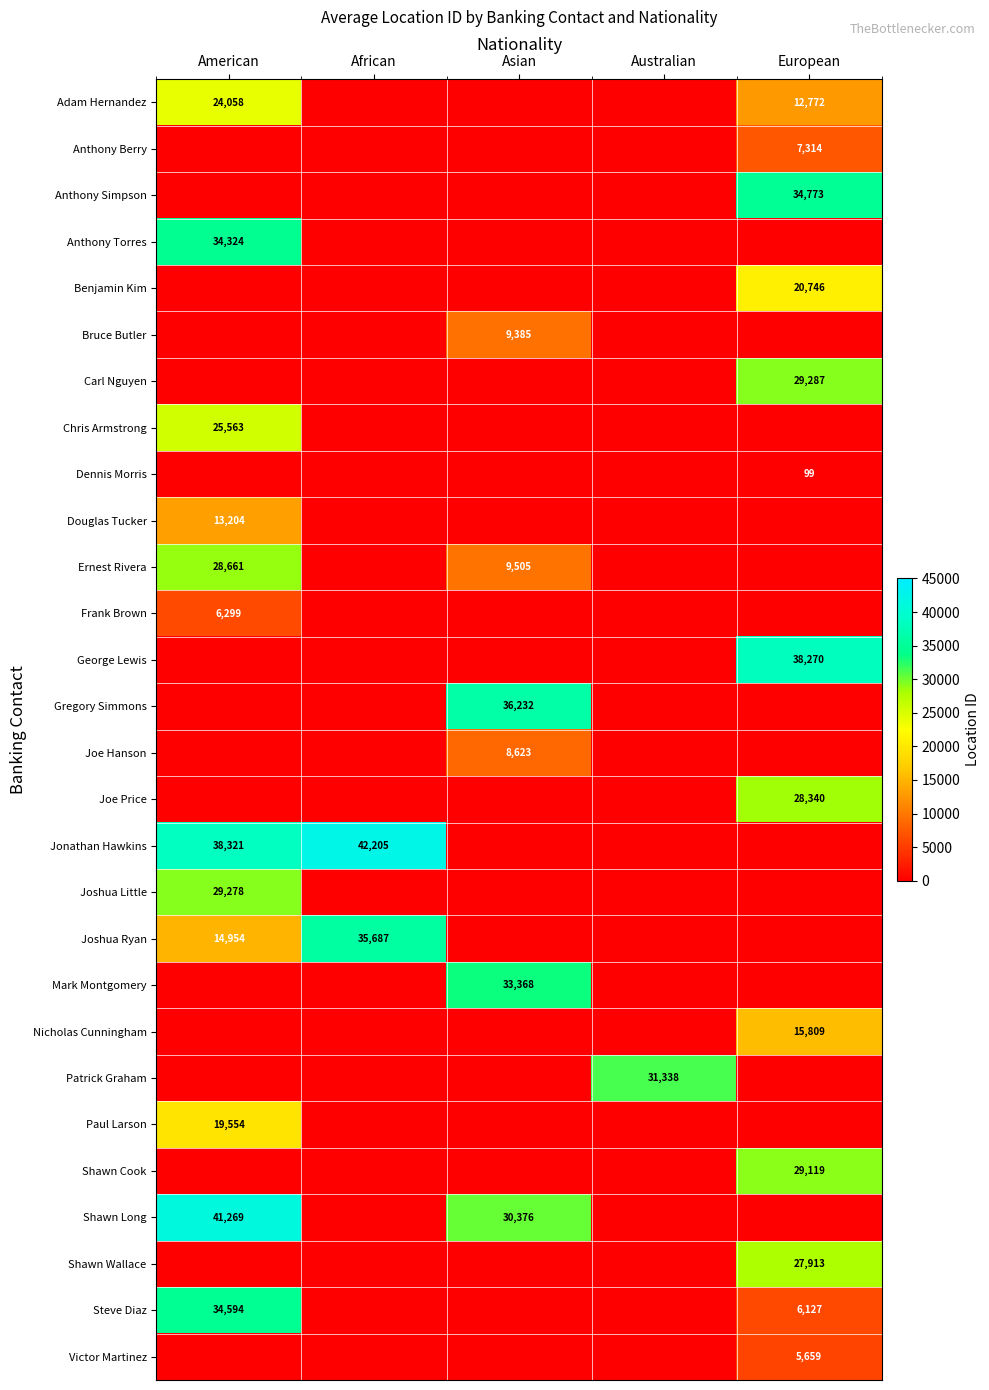

What is the greatest value displayed?

42205